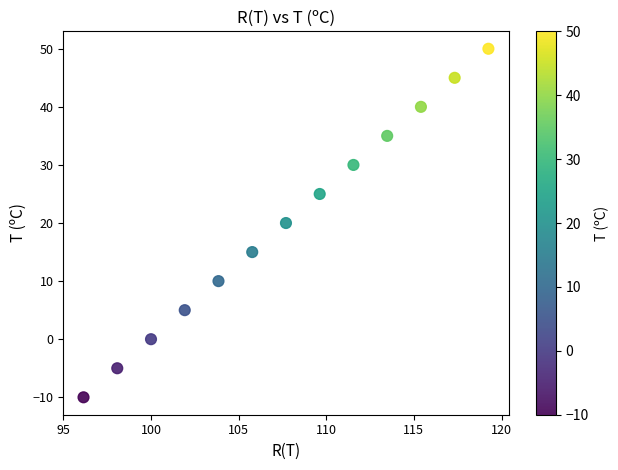

What is the range of Y values (max minus min)?

60